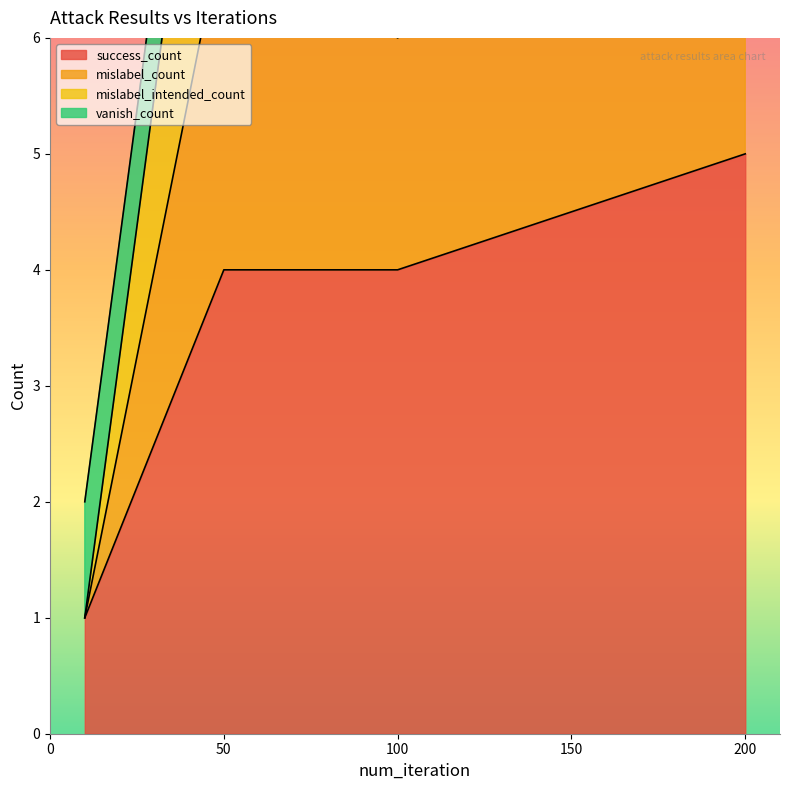

True or false: mislabel_count and success_count cross at least once.

False